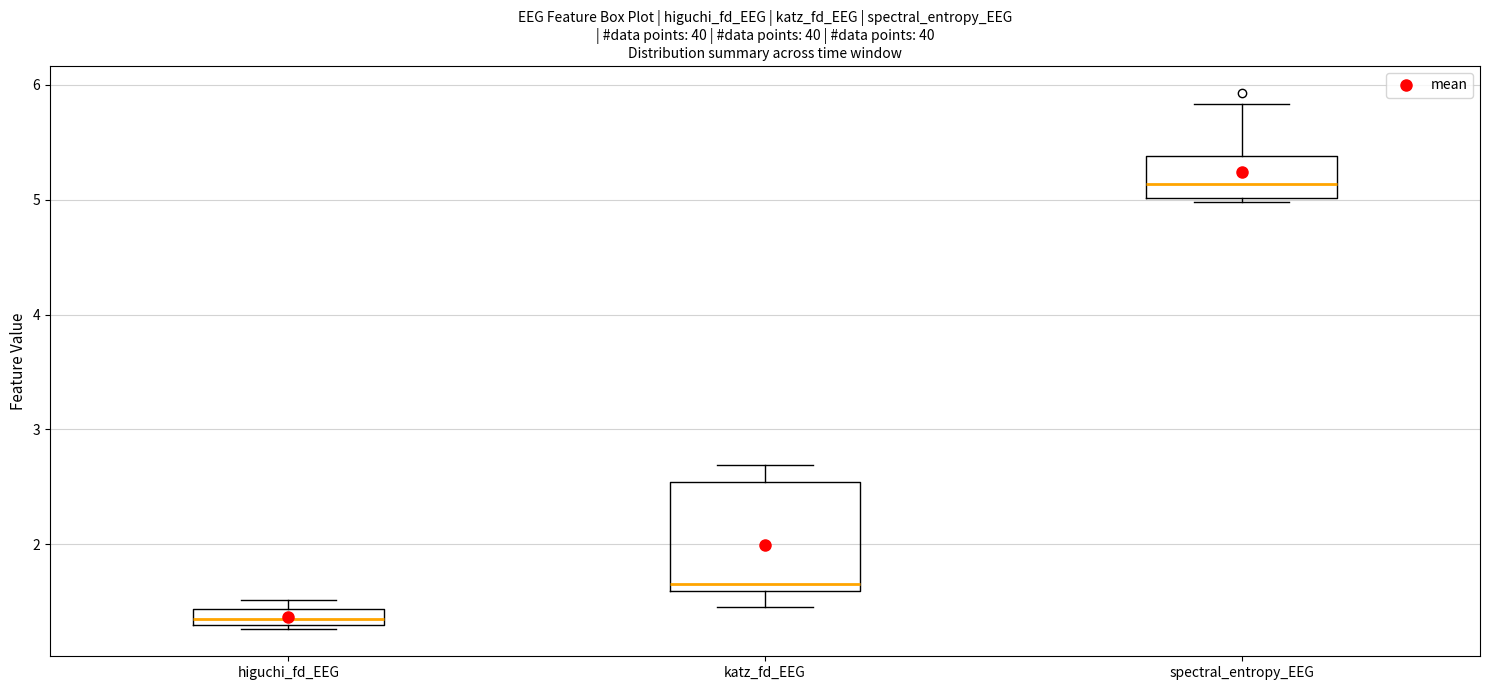

Comparing the boxes themselves (not the whiskers), which one is the tallest?

katz_fd_EEG